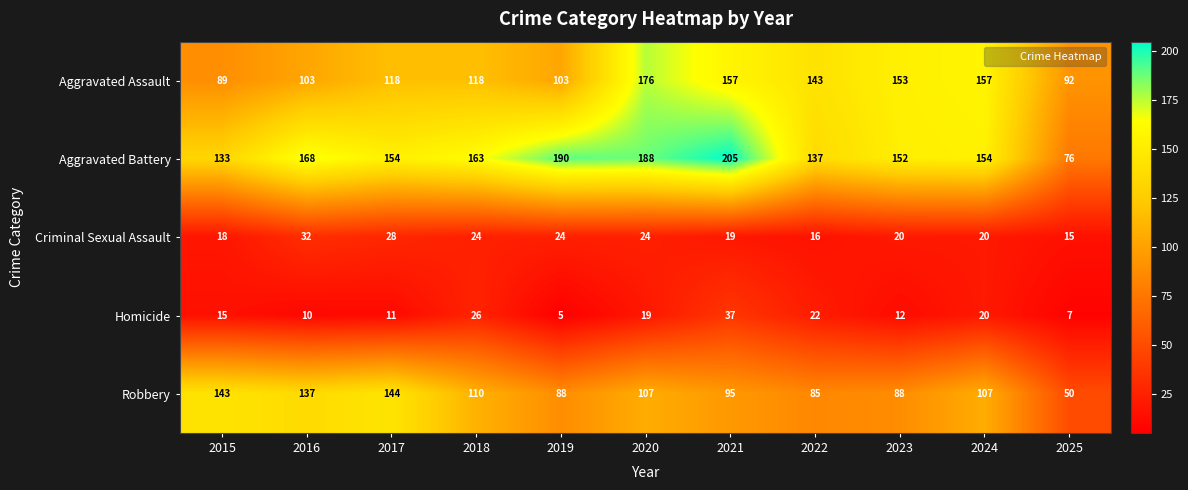

Rank the categories by Homicide value from highest to lowest.

2021, 2018, 2022, 2024, 2020, 2015, 2023, 2017, 2016, 2025, 2019